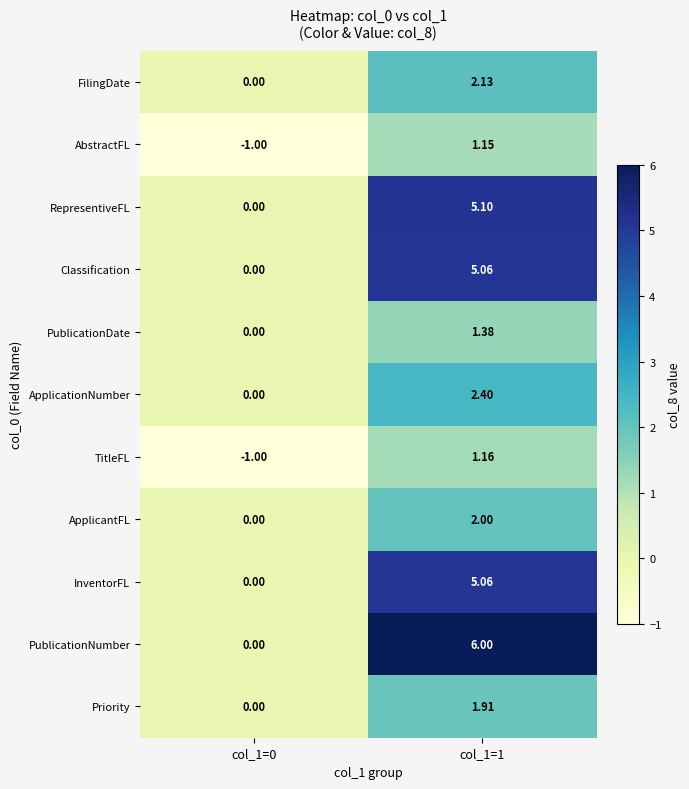

Which series has the largest total across all categories?

PublicationNumber